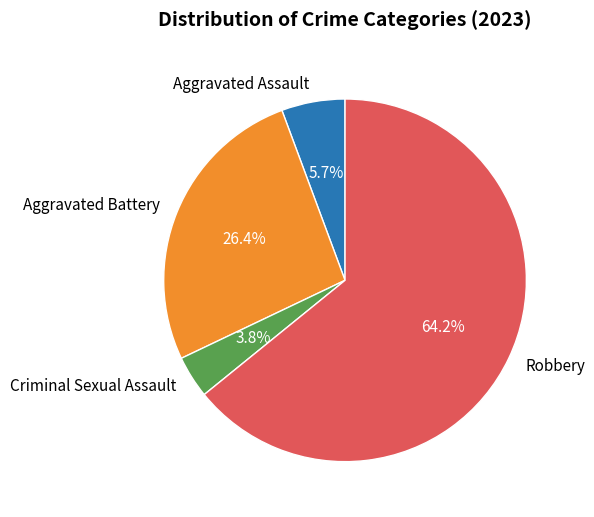

To the nearest percent, what portion does Robbery represent?

64%